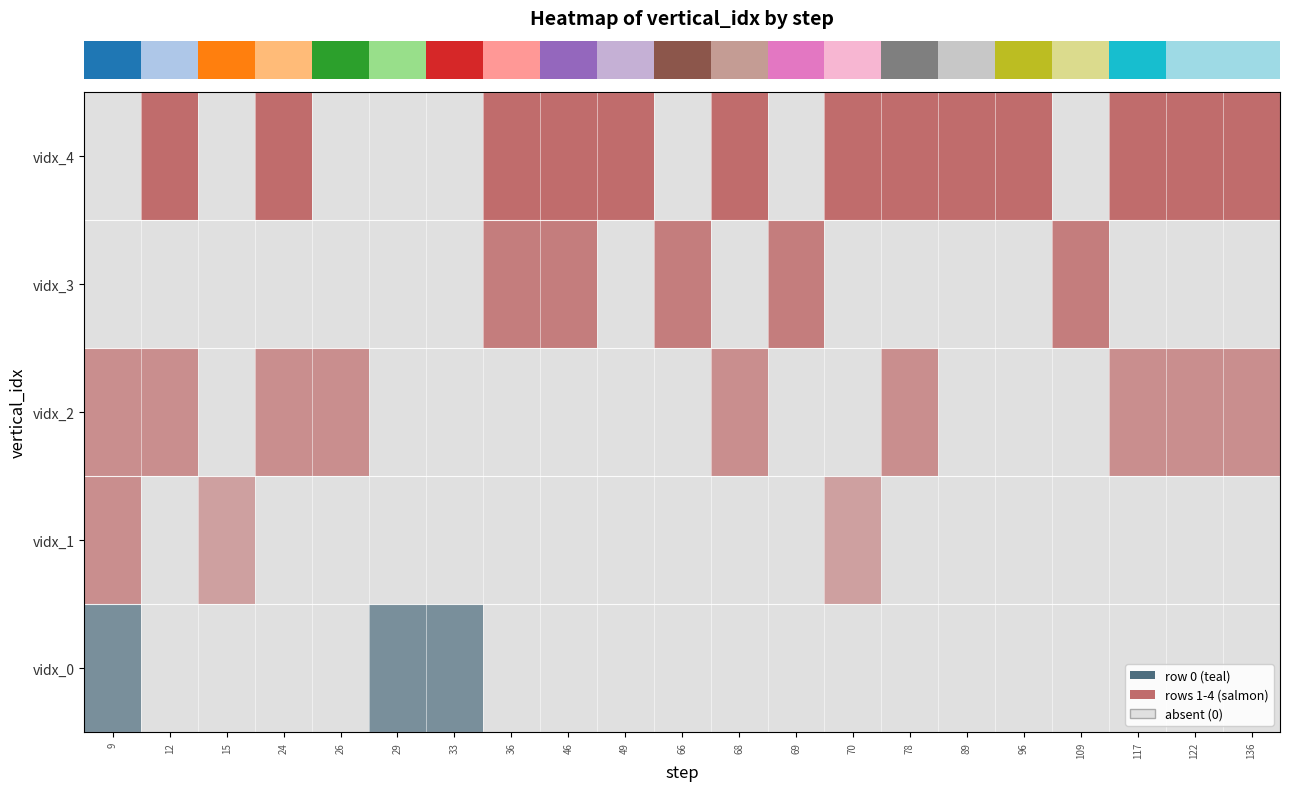

Between 15 and 68, which series saw the biggest shift?

4